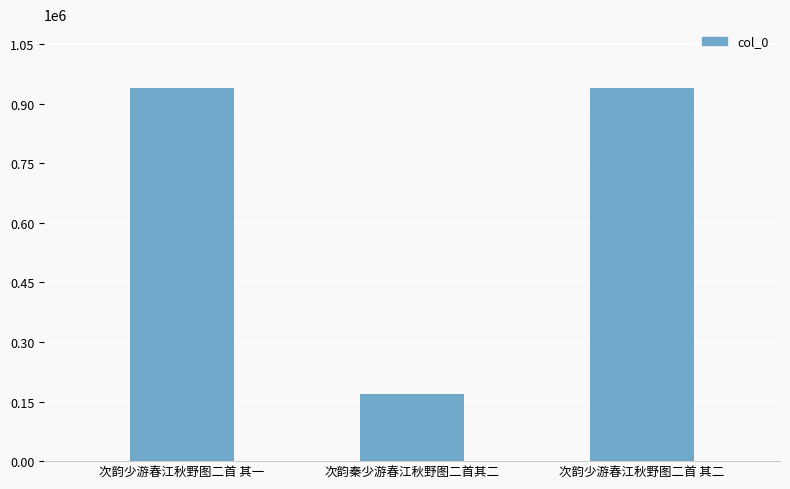

What is the label of the 2nd bar from the right?

次韵秦少游春江秋野图二首其二